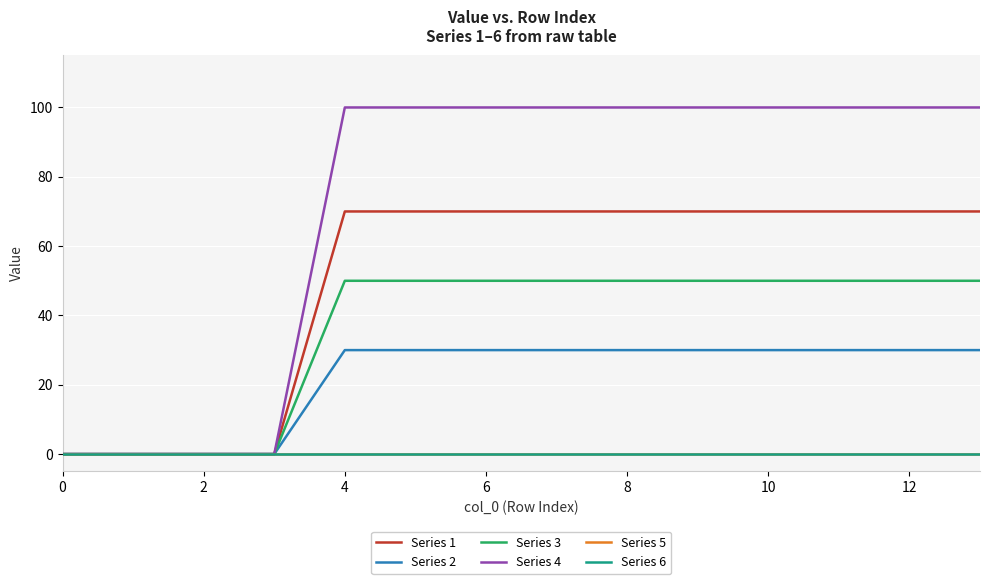

Is this an area chart (filled region under the line)?

No